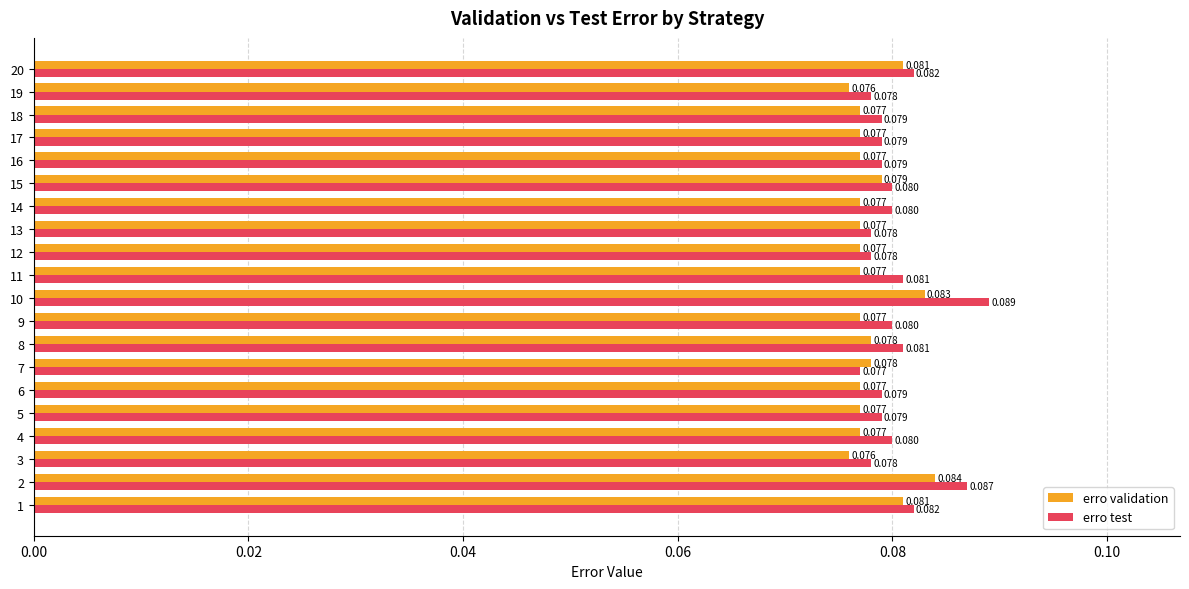

List the series in order of their overall mean, highest first.

erro test, erro validation